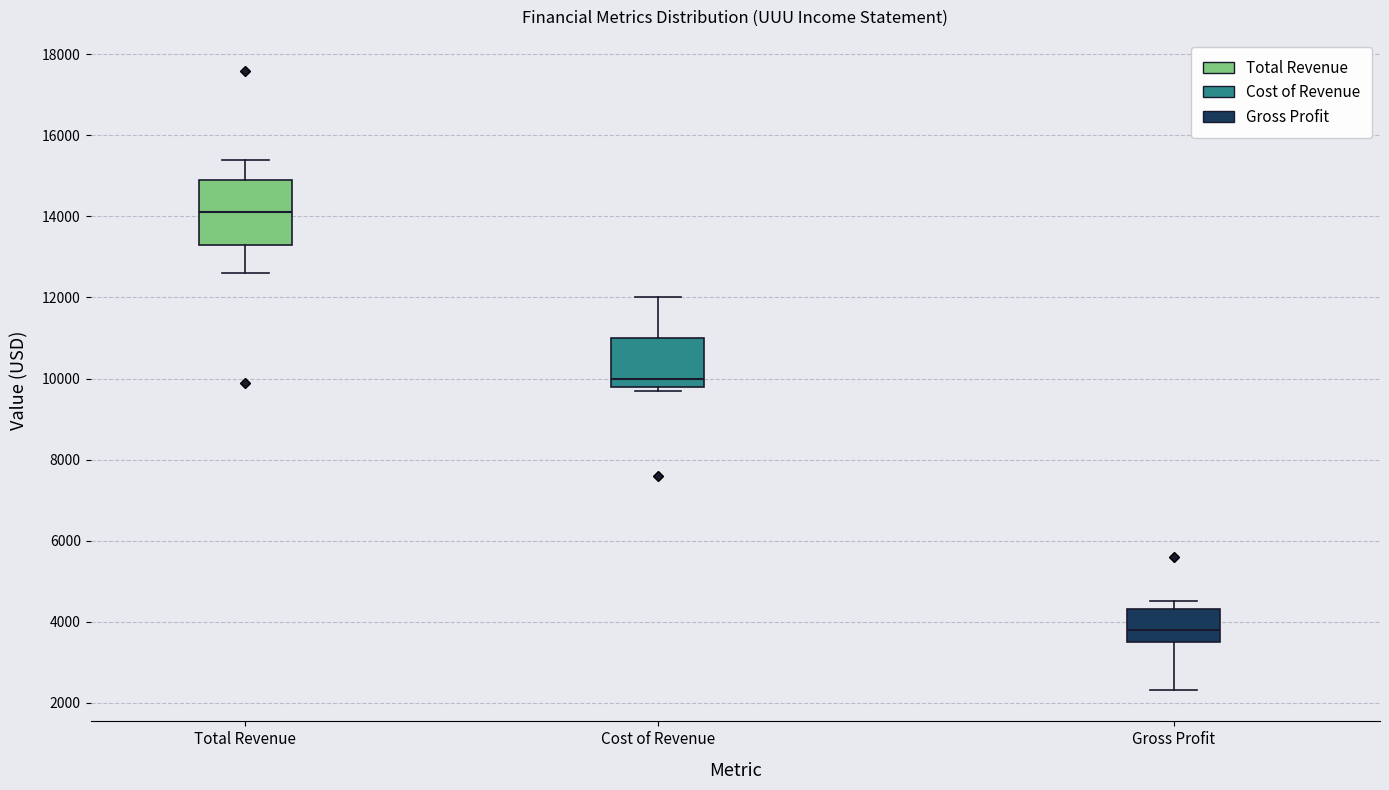

Reading left to right, read every box against the y-axis: the position of its median line, the range the box covers, and the ends of its whiskers. The values are not printed on the chart, so give them approximately, as read against the axis.

Total Revenue: median 14200, box 13400 to 15000, whiskers 12600 to 15400
Cost of Revenue: median 10000, box 9800 to 11000, whiskers 9800 (just below the box's lower edge) to 12000
Gross Profit: median 3800, box 3600 to 4400, whiskers 2400 to 4600